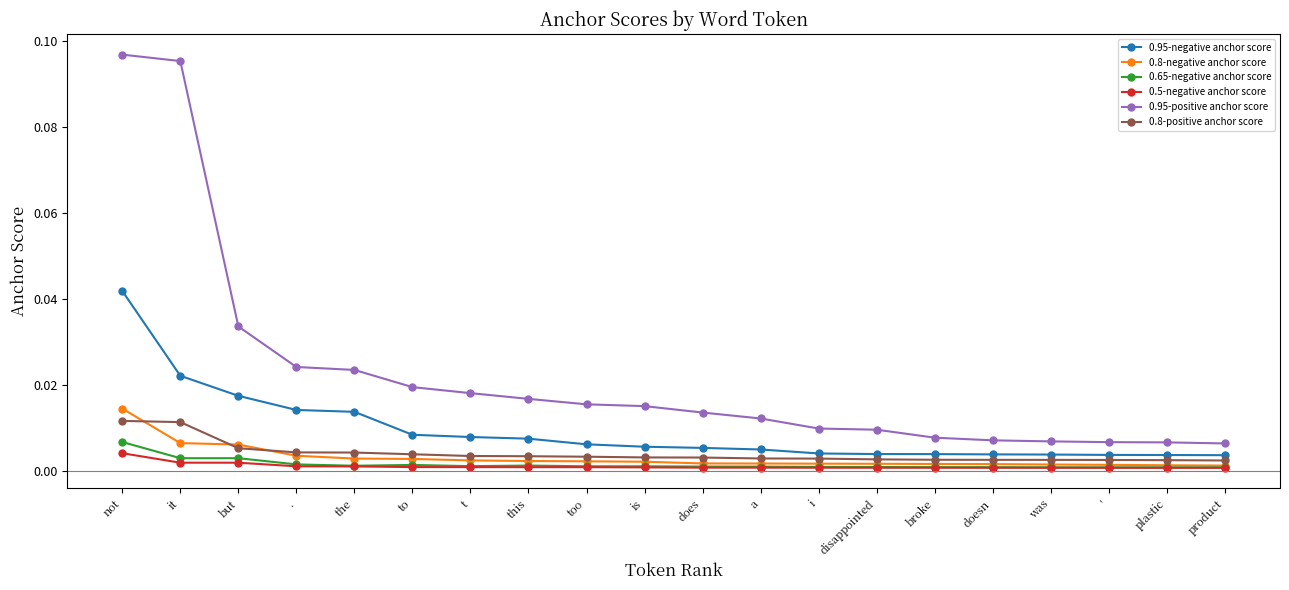

How many distinct data groups are displayed?

6